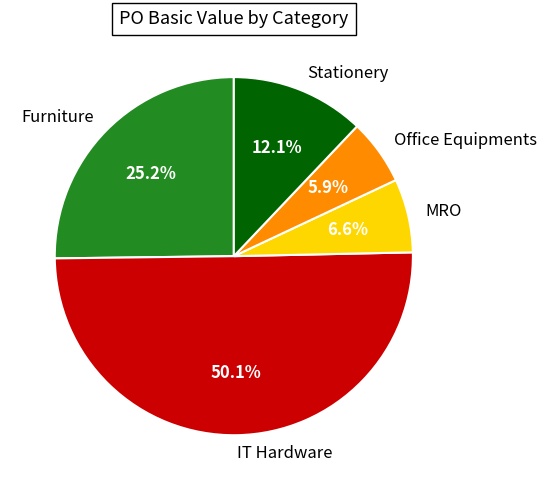

Which slice is the largest?

IT Hardware